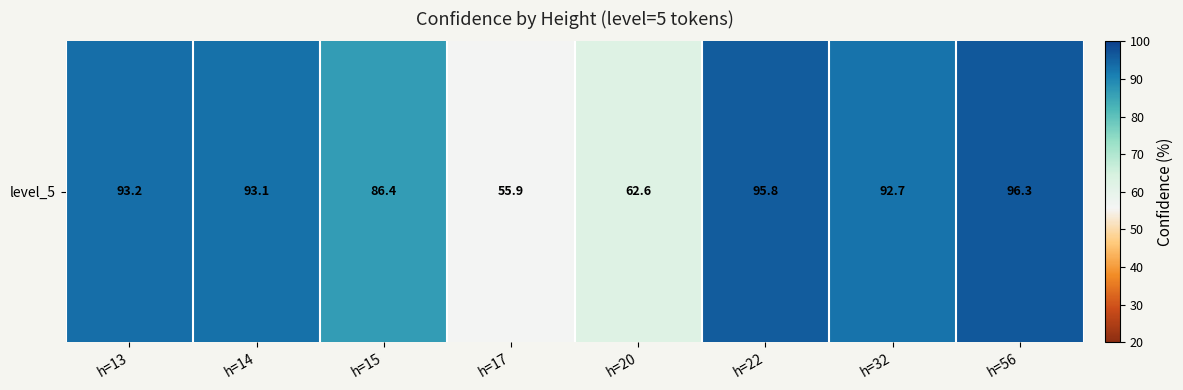

The chart shows a value of 93.2 at h=13. True or false?

True